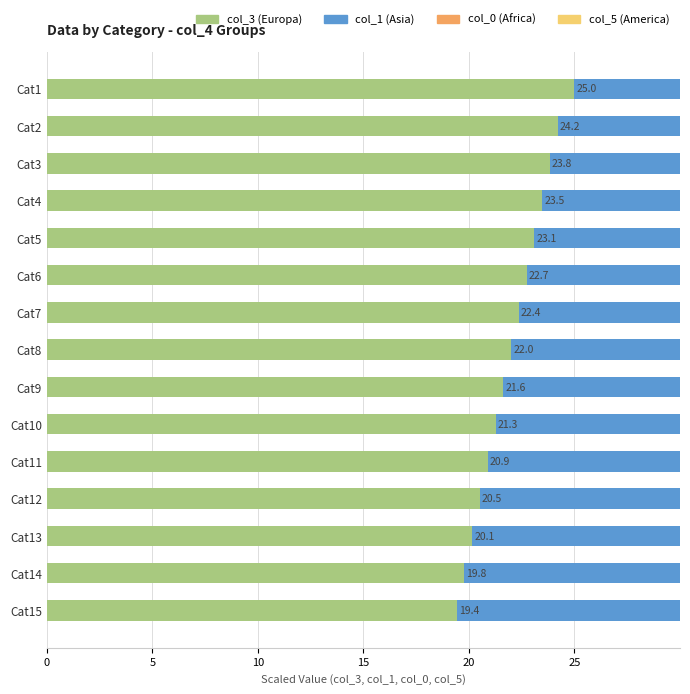

What is the approximate value of col_0 (Africa) at Cat9?

1.7